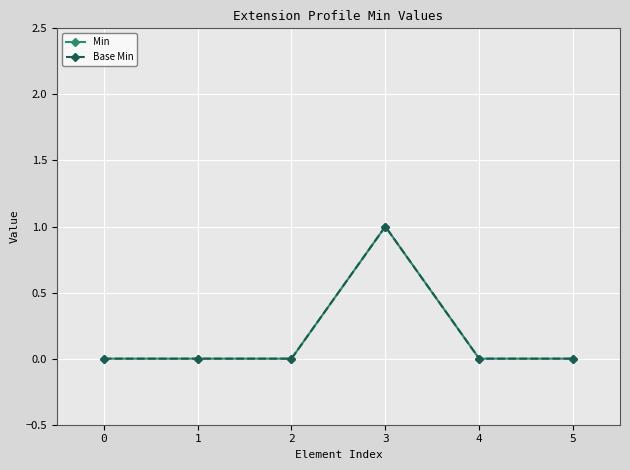

At which category does Base Min reach its first local peak?

3